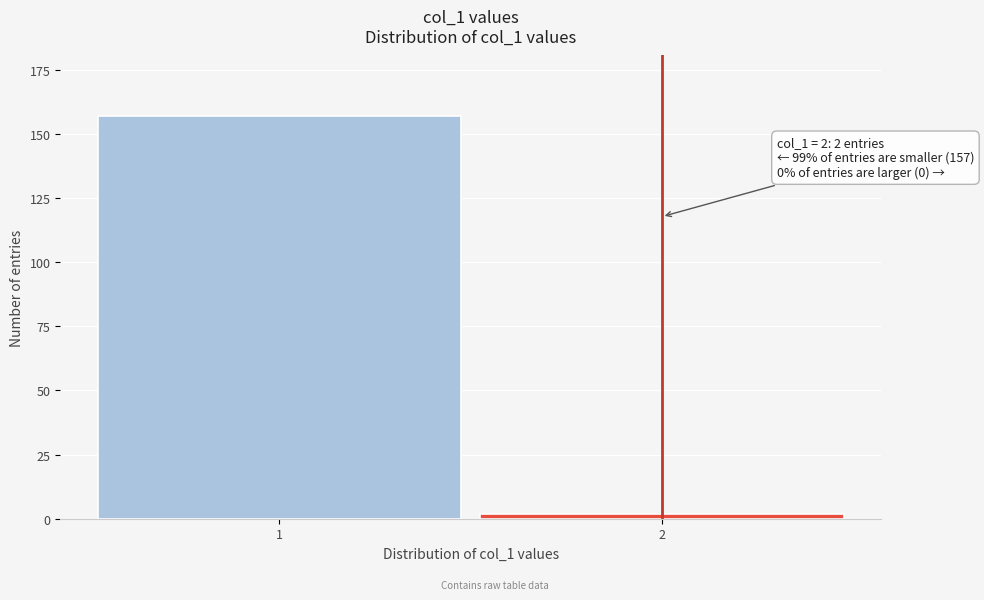

Reading left to right, extract all data points from this chart.

1=157	2=2